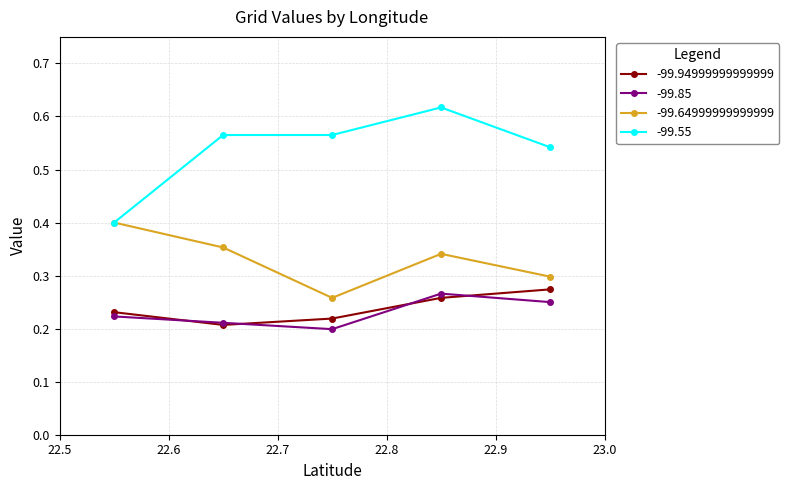

Which label corresponds to the smallest value in the chart?

22.75